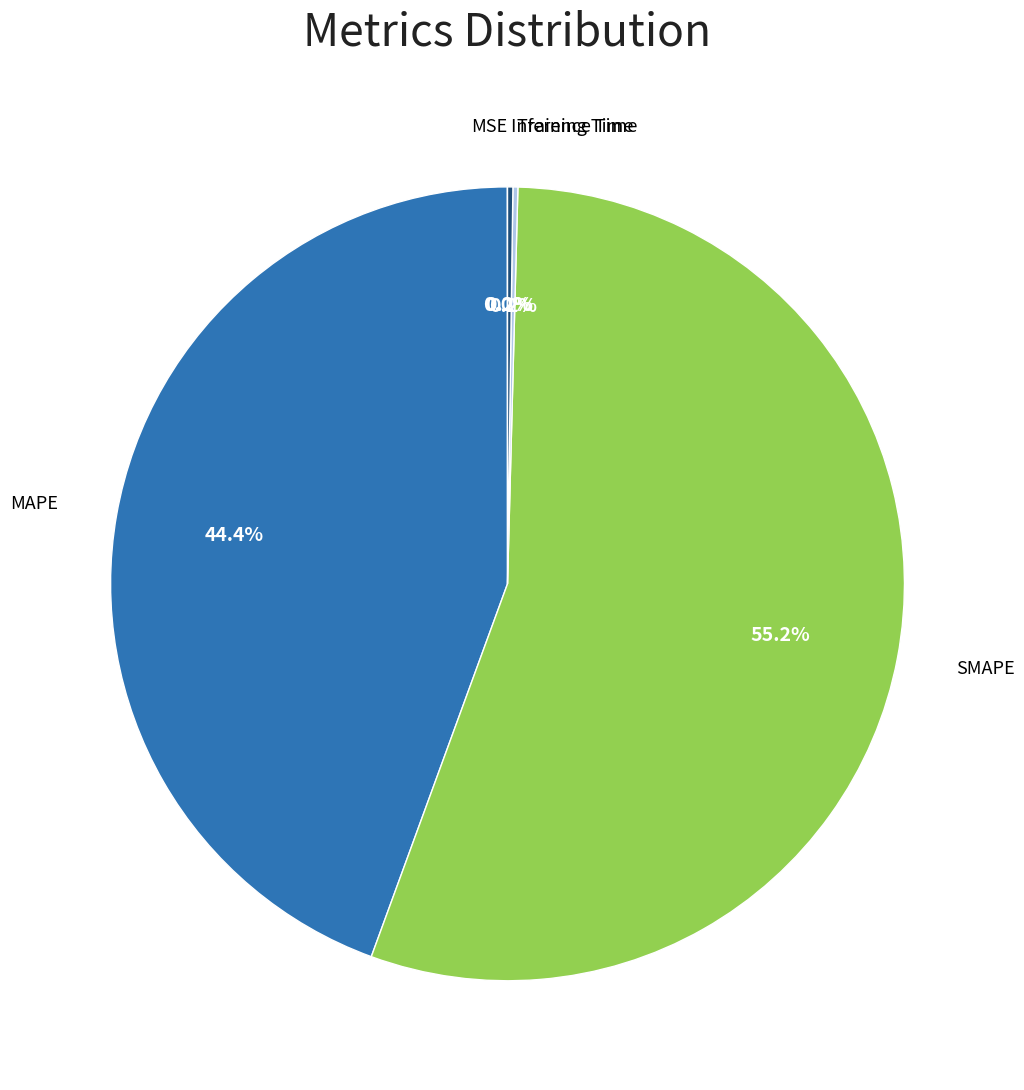

Does any single category account for the majority?

Yes